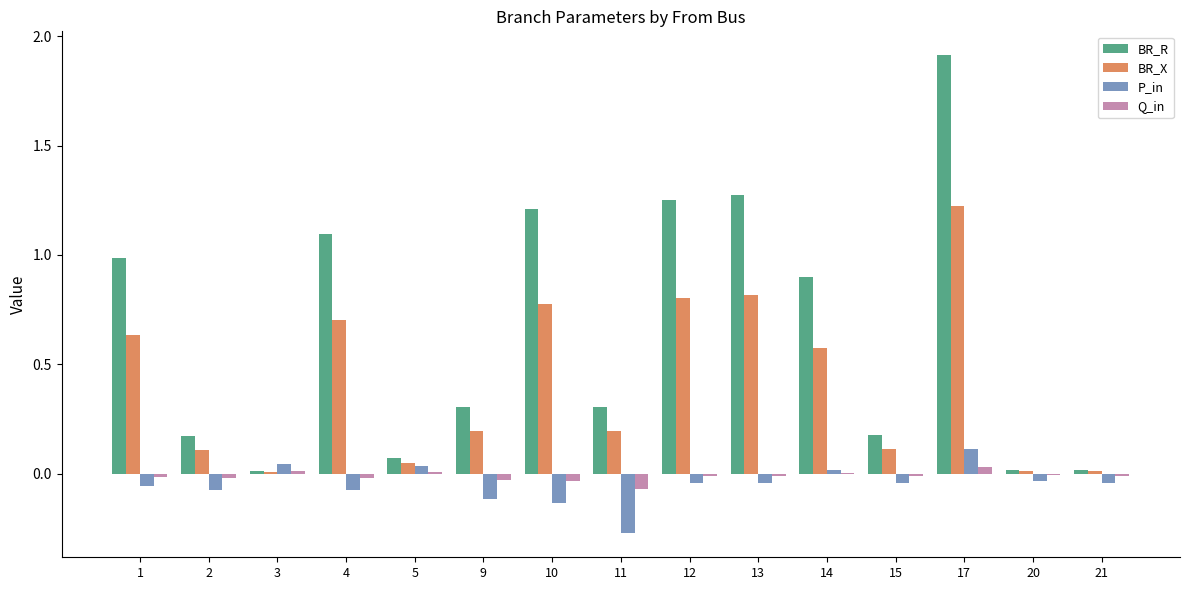

At which category is the sum across all series the highest?

17